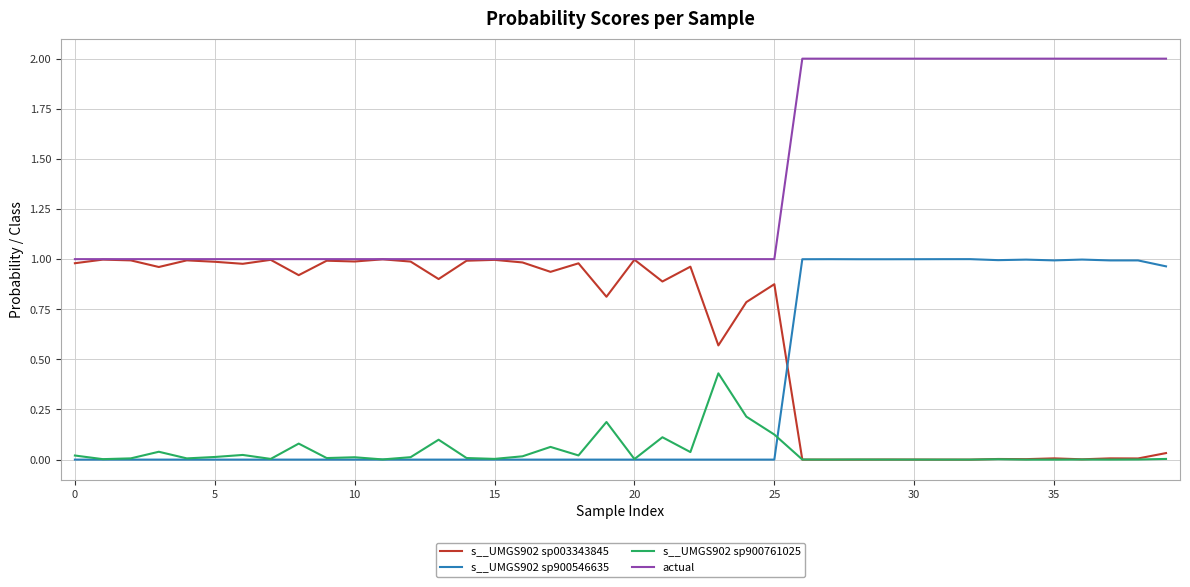

True or false: actual and s__UMGS902 sp900546635 cross at least once.

False